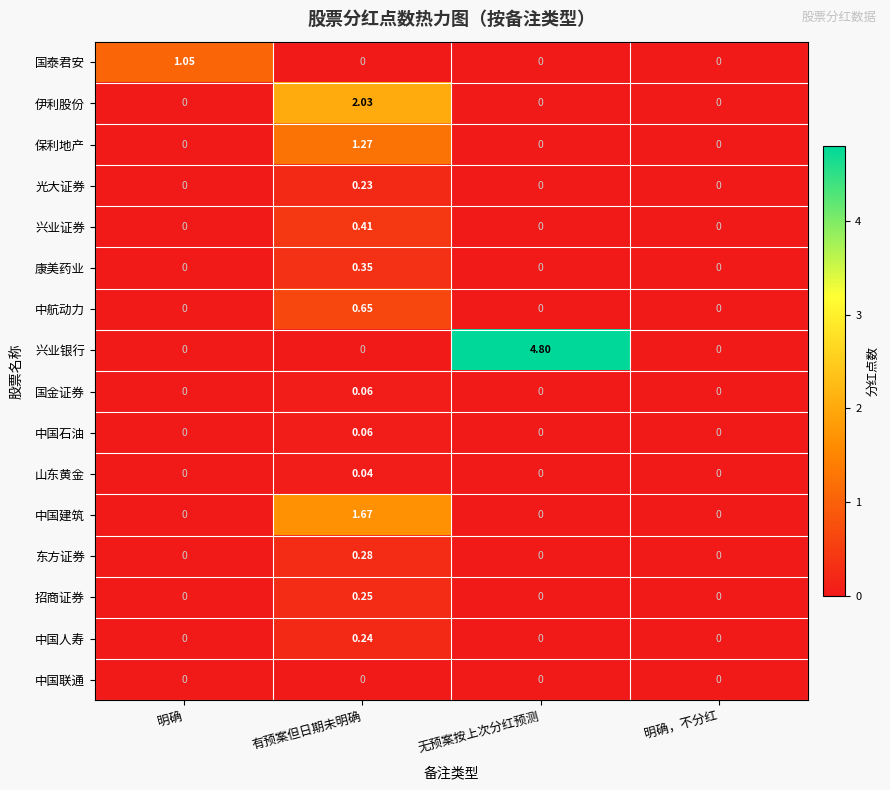

Which series changed the most between 有预案但日期未明确 and 无预案按上次分红预测?

兴业银行